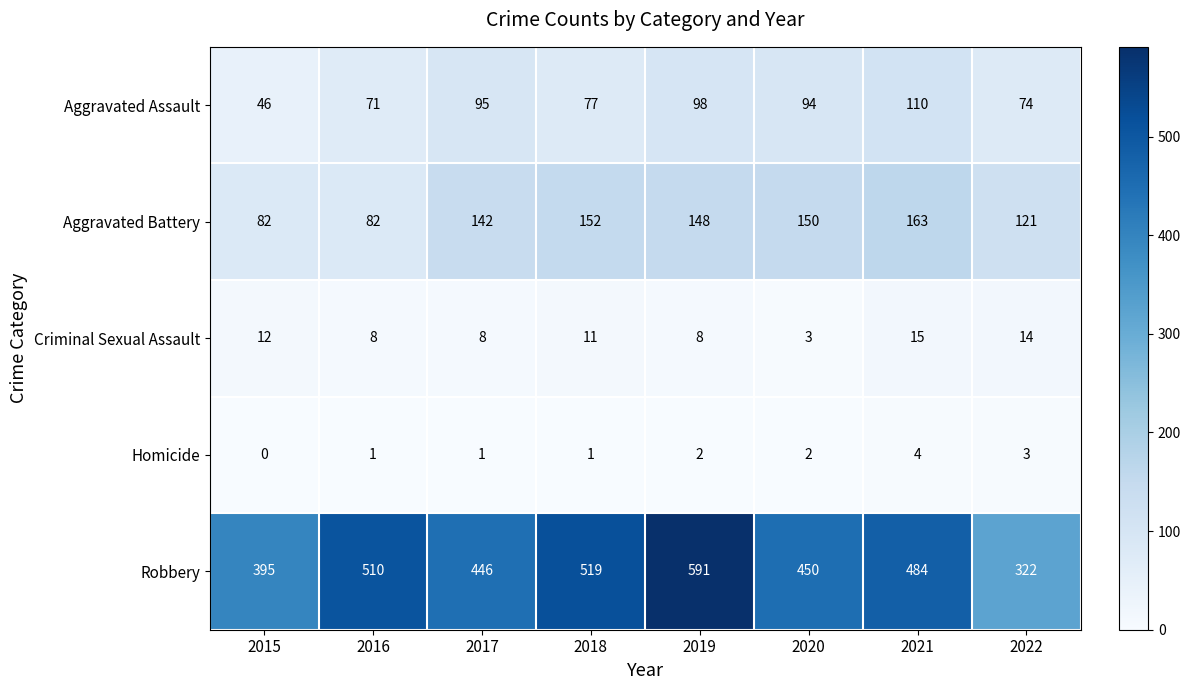

Read the Robbery value at 2017, to the nearest 5.

445